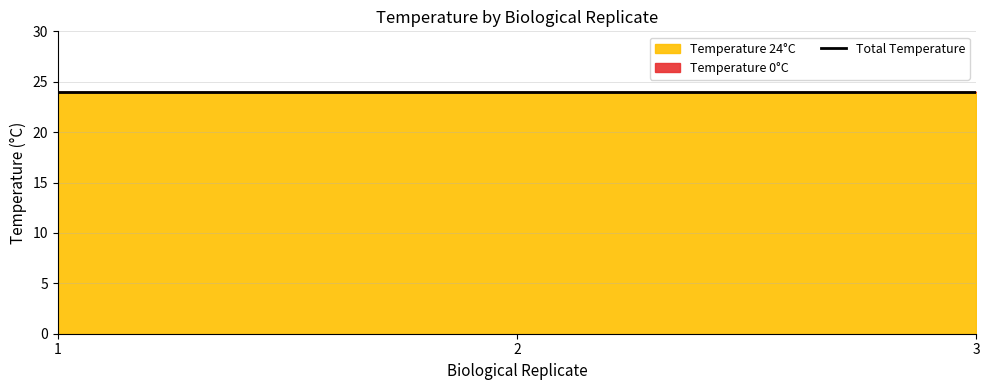

What is the sum of all Temperature 24°C values?

72